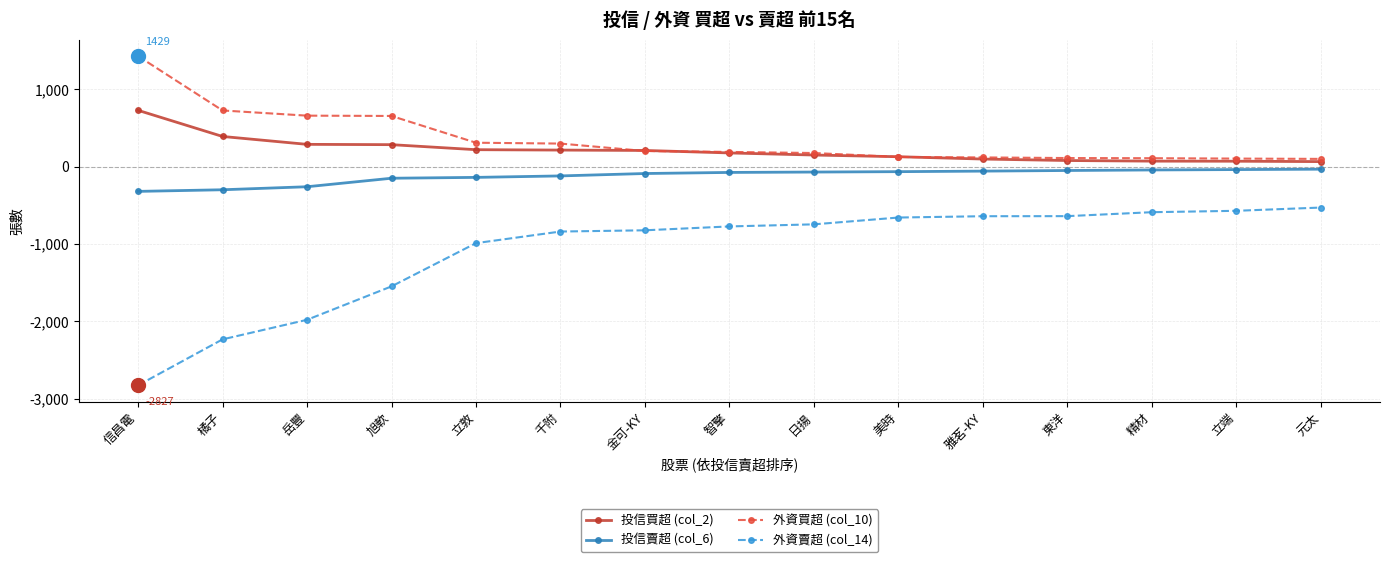

What is the minimum value for 投信買超 (col_2)?

65